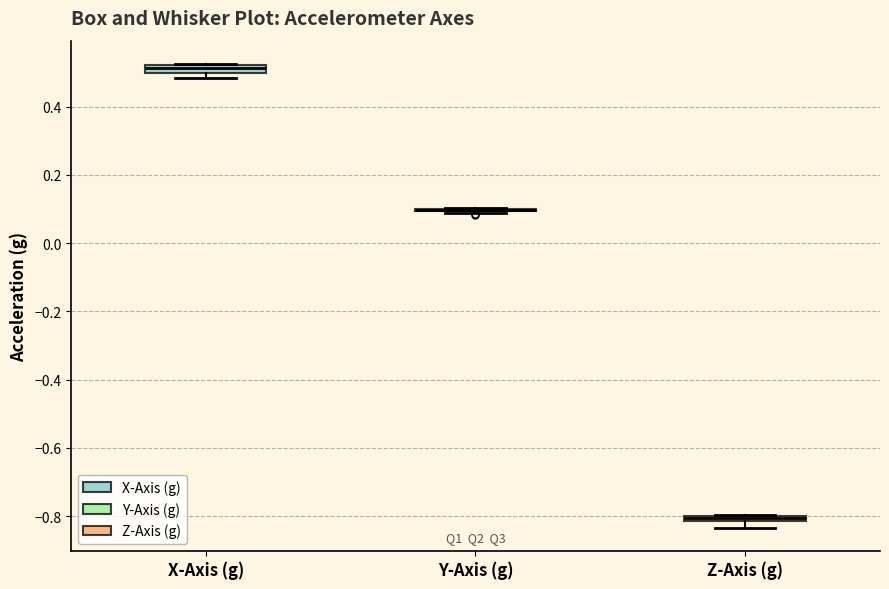

Where is the upper edge of the box for Z-Axis (g) on the y-axis? The values are not printed on the chart, so give them approximately, as read against the axis.

-0.80